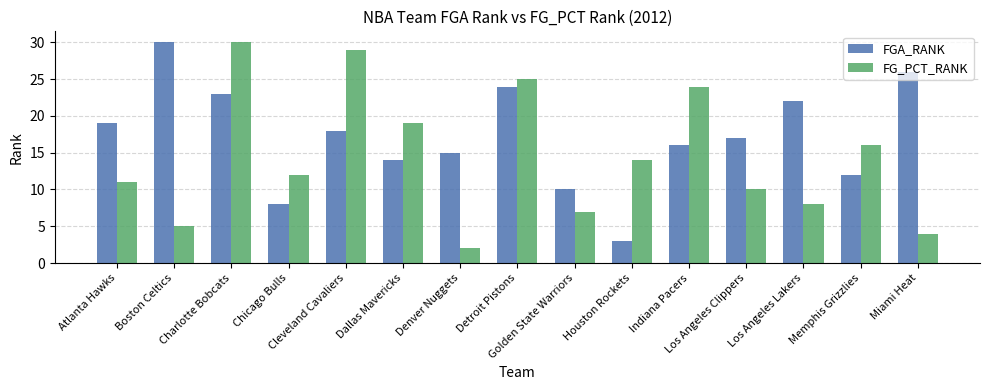

Rank the series by their average value, from lowest to highest.

FG_PCT_RANK, FGA_RANK